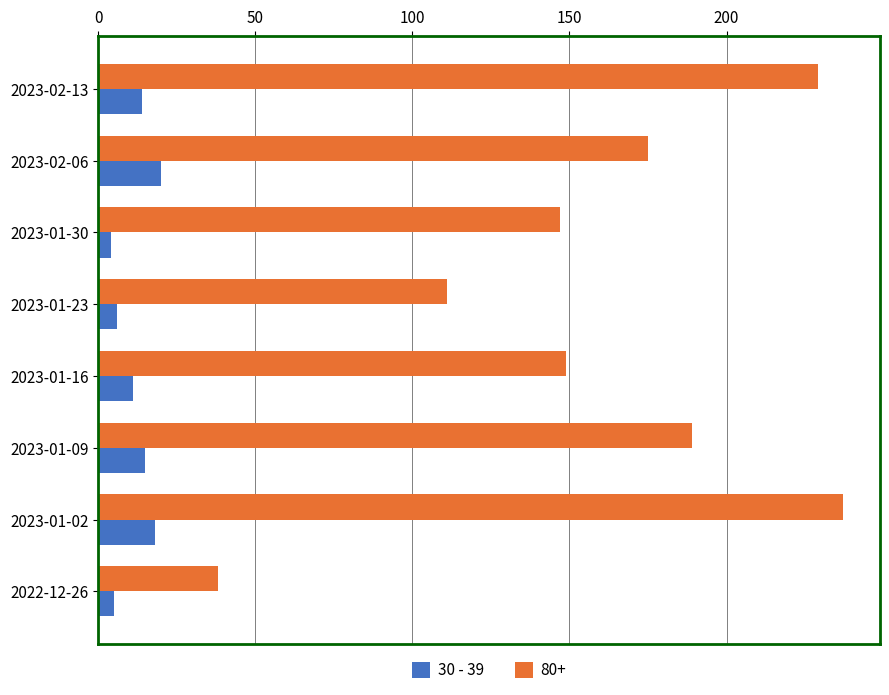

What is the difference between the second highest and second lowest values in the 80+ series?

118